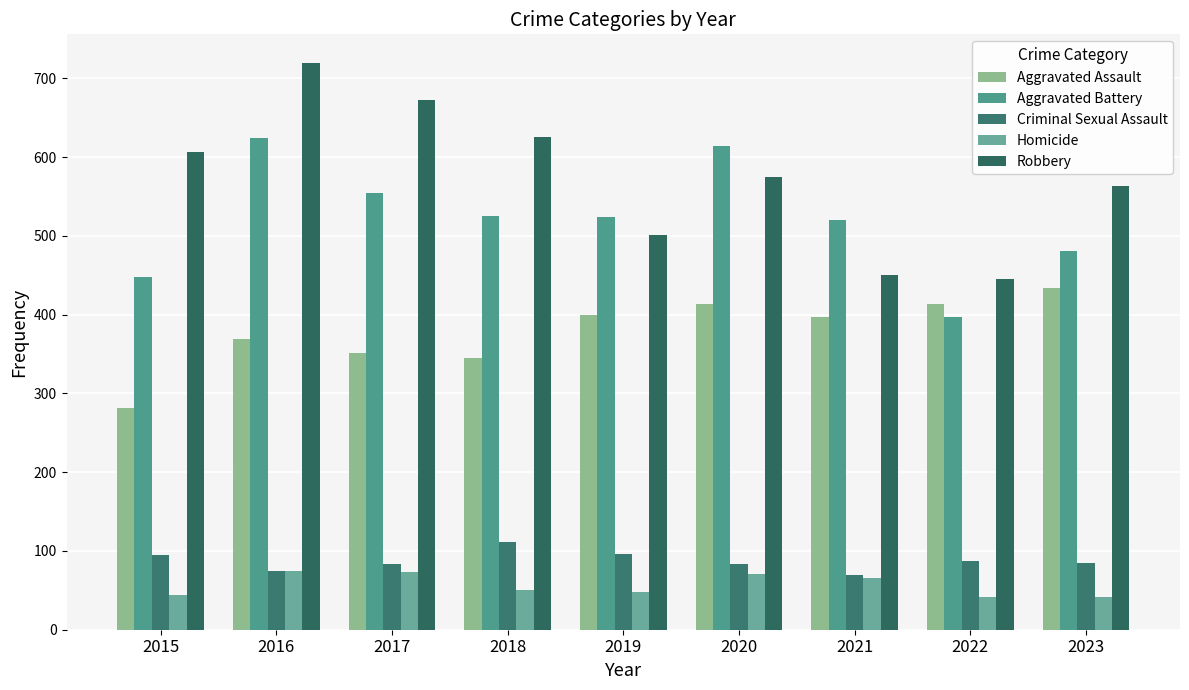

What is the sum of the Homicide values at 2017 and 2018?

124